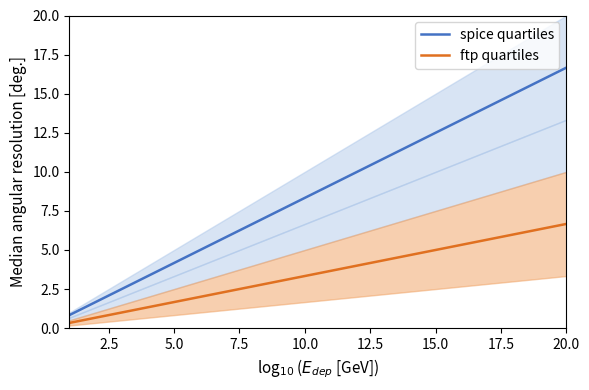

Read the spice quartiles value at 20.0.

16.7